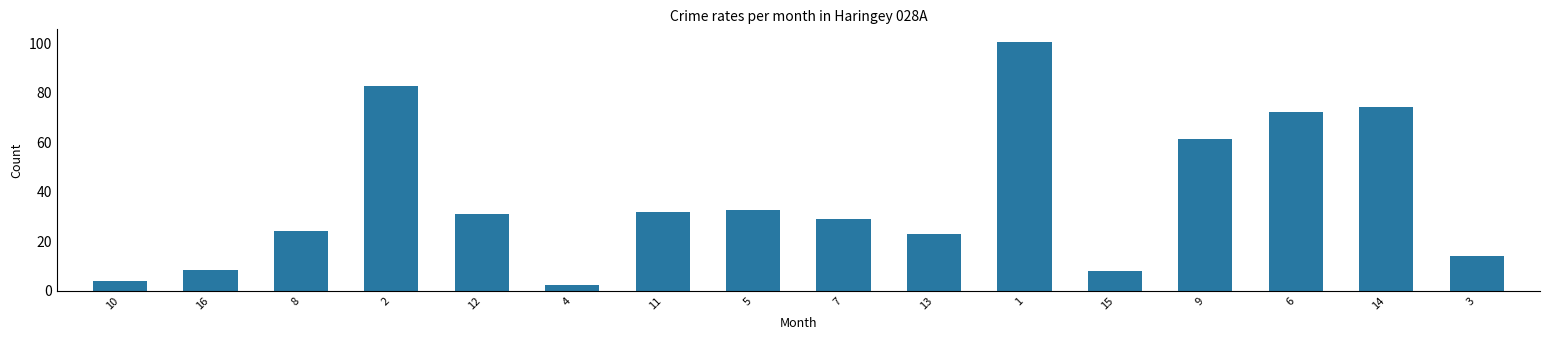

How many bars are there in total?

16